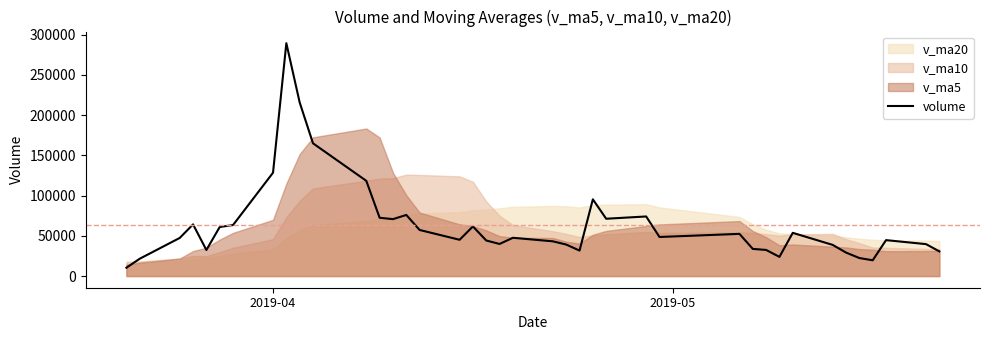

What is the difference between the maximum and minimum values?

279080.2